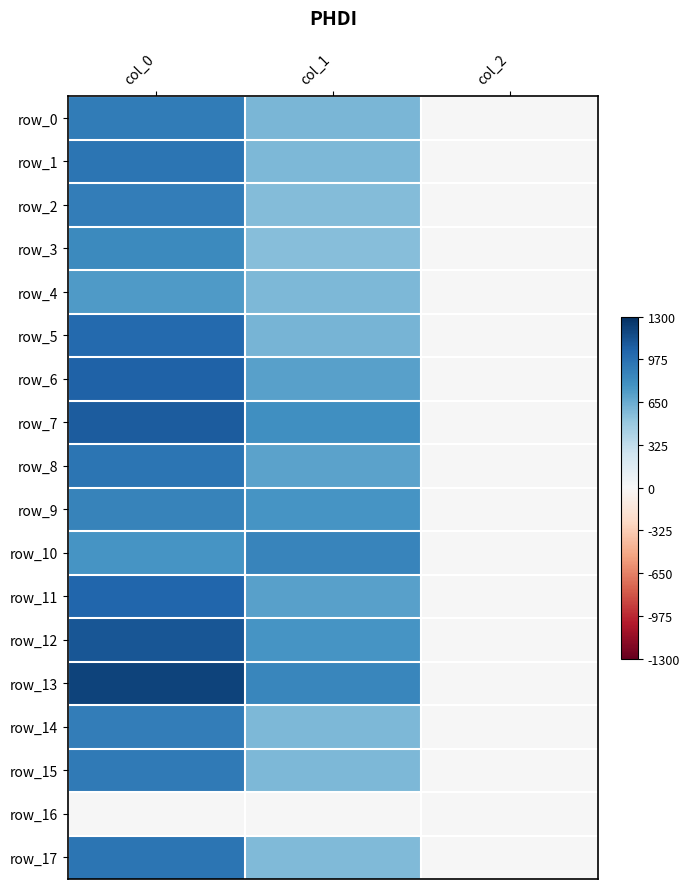

What is the average value of the row_4 series?

440.8